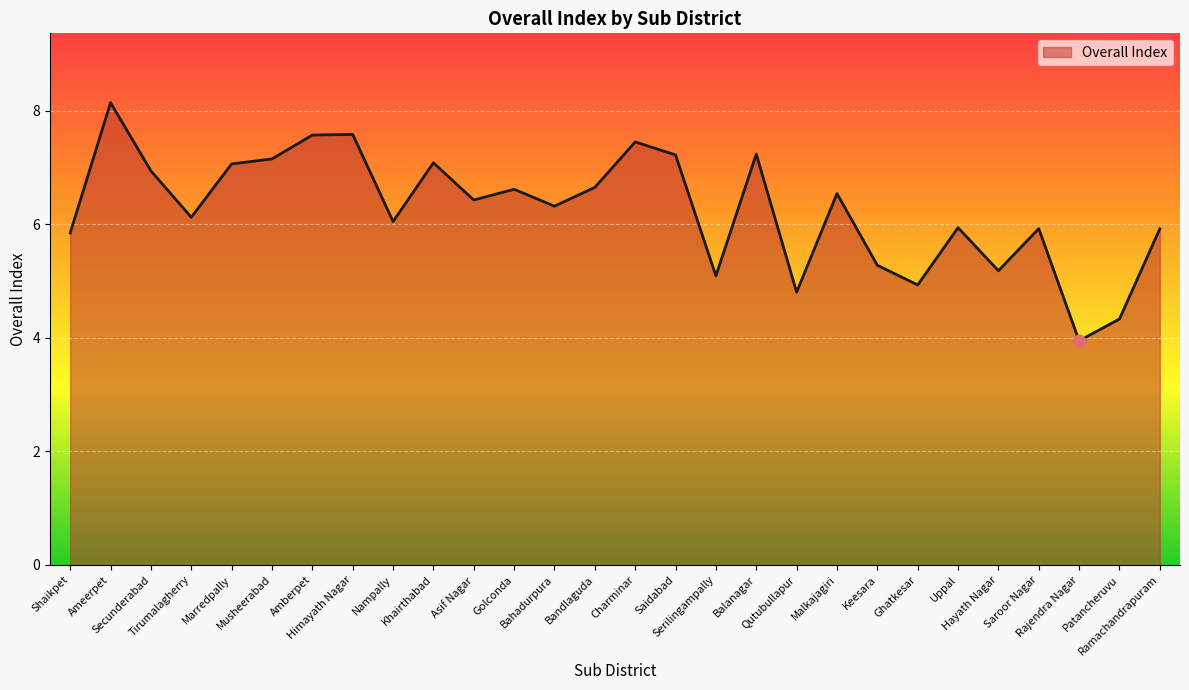

What is the ratio of the value at Shaikpet to the value at Charminar?

0.8